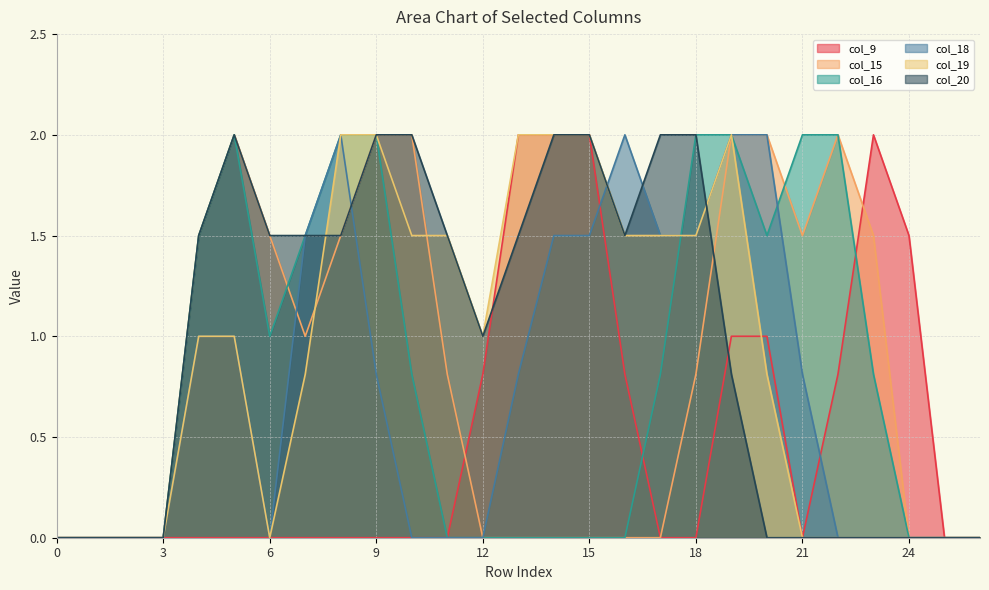

What is the sum of all col_19 values?

24.1